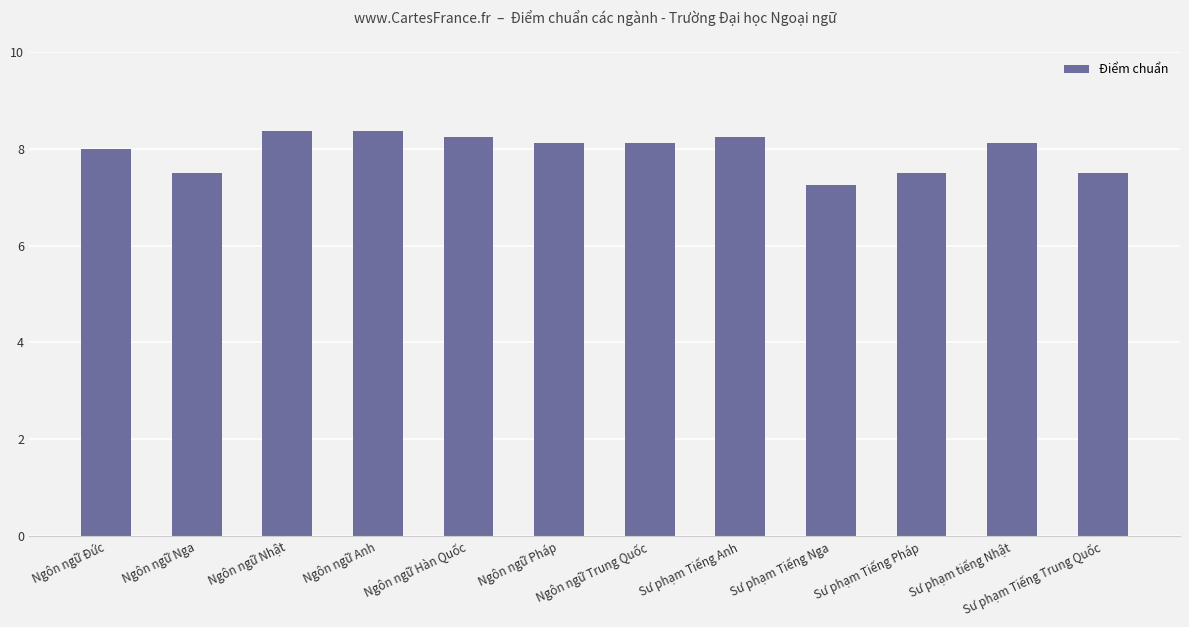

What position from the right is Sư phạm Tiếng Trung Quốc?

1